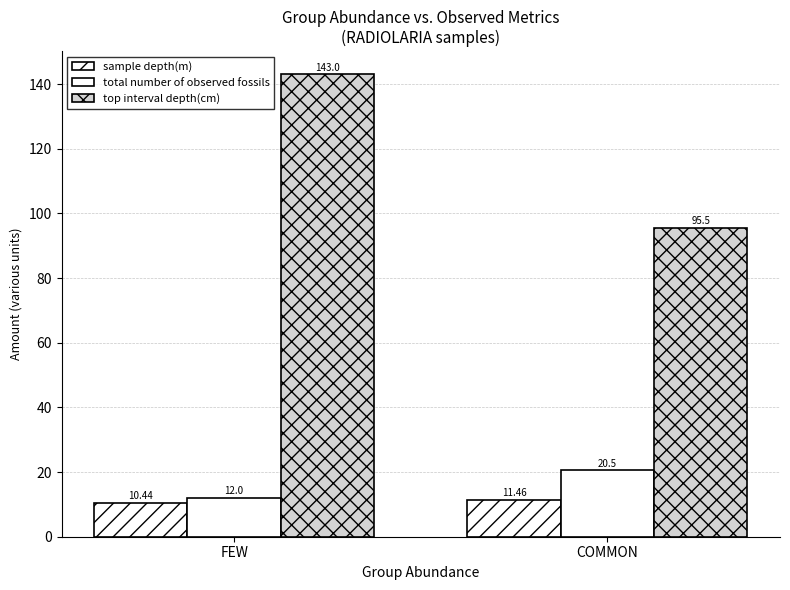

How many data points does each series have?

2